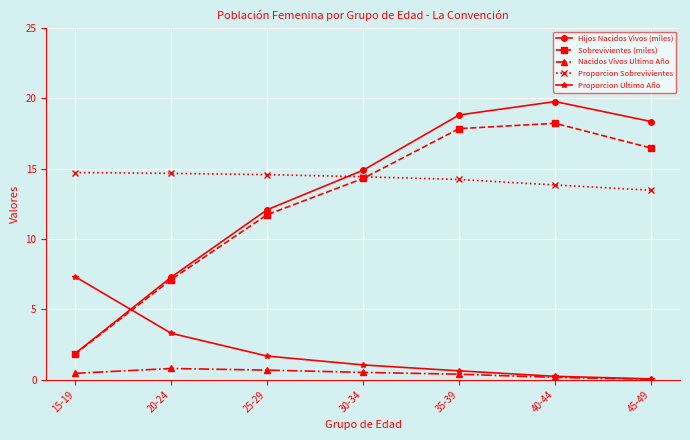

The value of Proporcion Ultimo Año at 35-39 is 0.6. True or false?

True